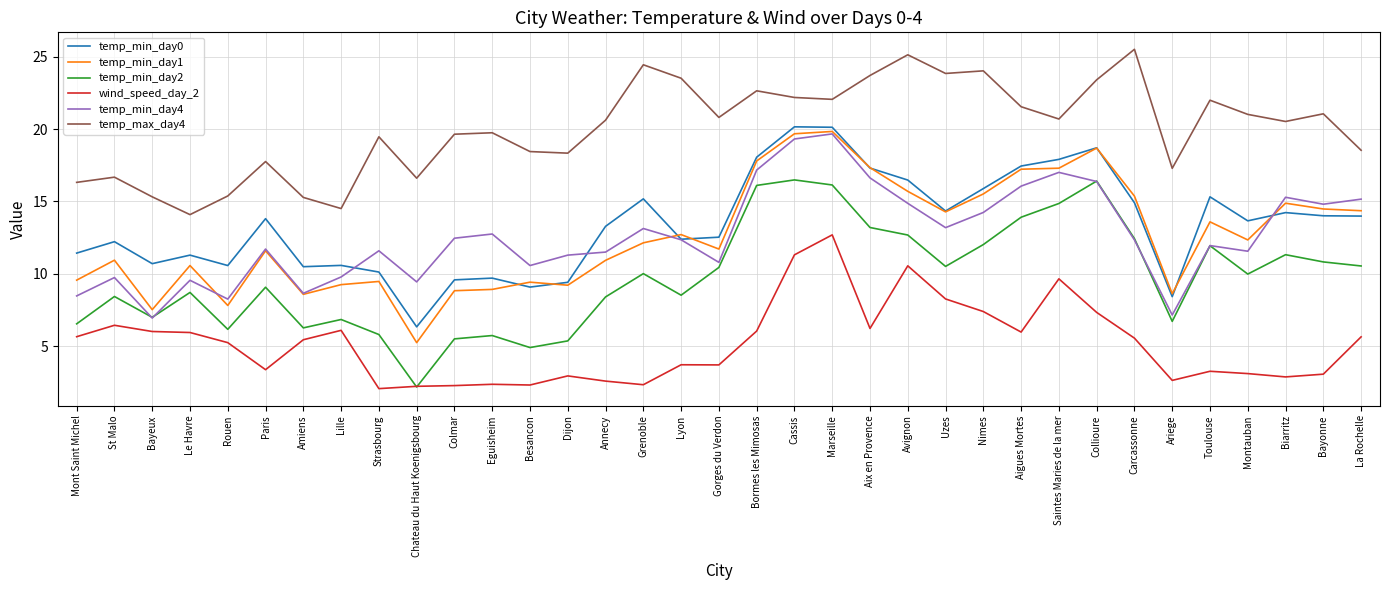

At which category does temp_max_day4 reach its first local valley?

Le Havre